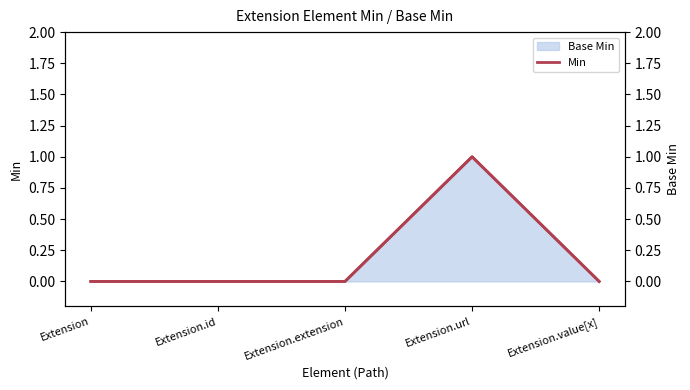

What is the label of the 1st point from the right?

Extension.value[x]